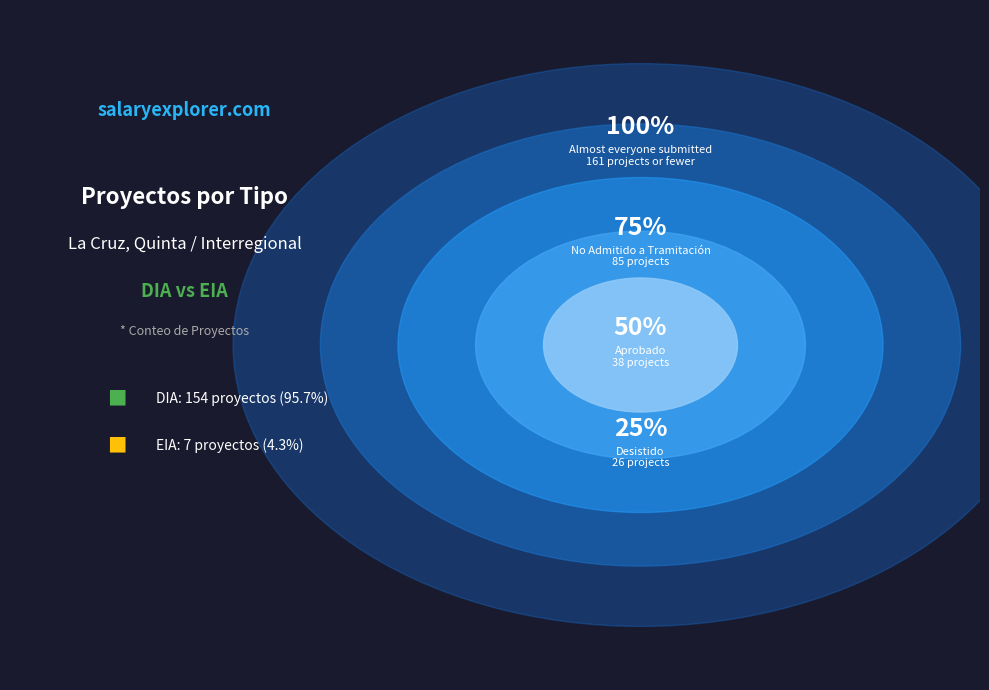

What is the change in value from DIA to EIA?

-147